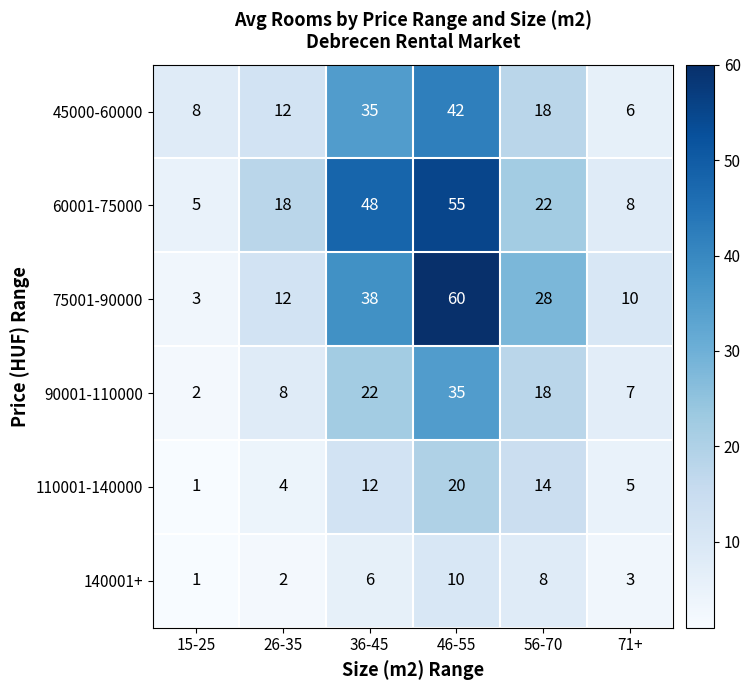

List the labels in order of 110001-140000 value, smallest first.

15-25, 26-35, 71+, 36-45, 56-70, 46-55